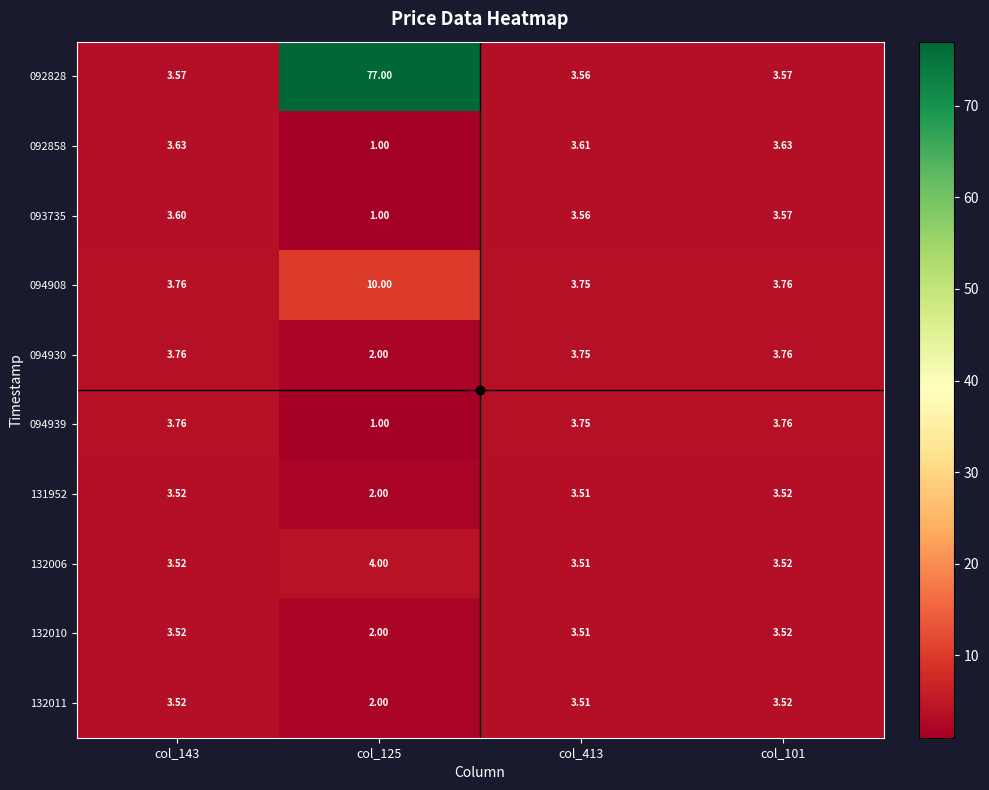

How many data points does each series have?

4